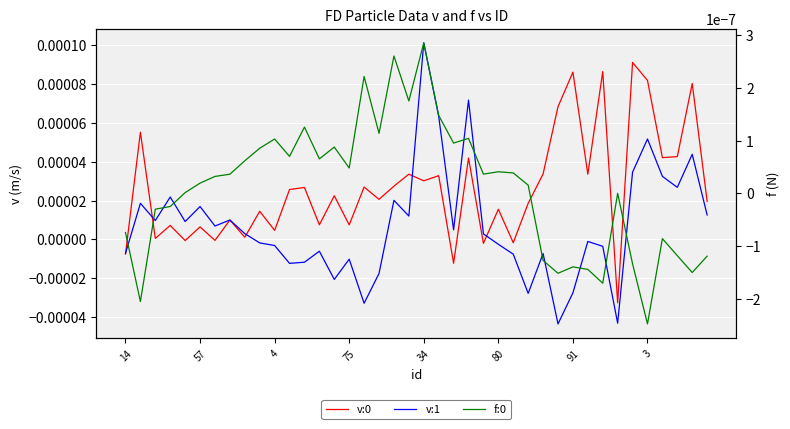

Does the chart display data point markers on the line(s)?

No